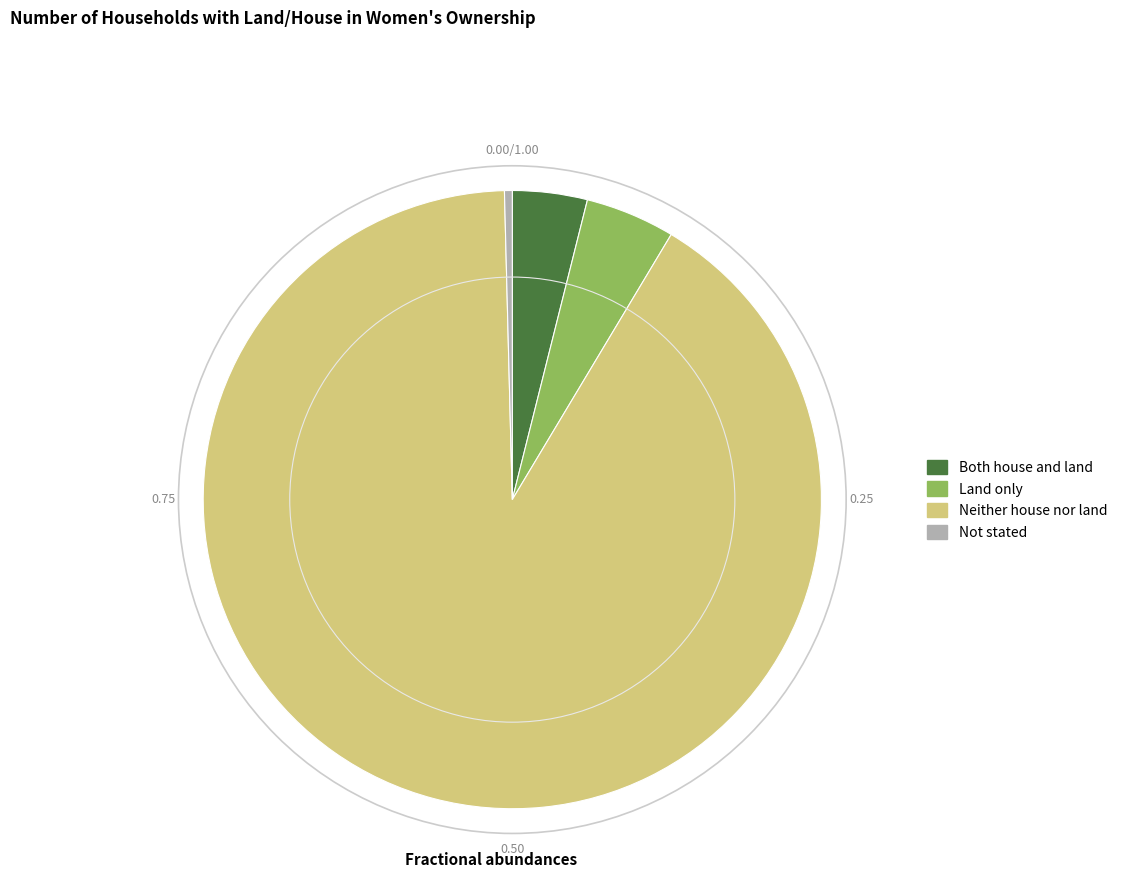

Combined, do Both house and land and Not stated account for over 50%?

No